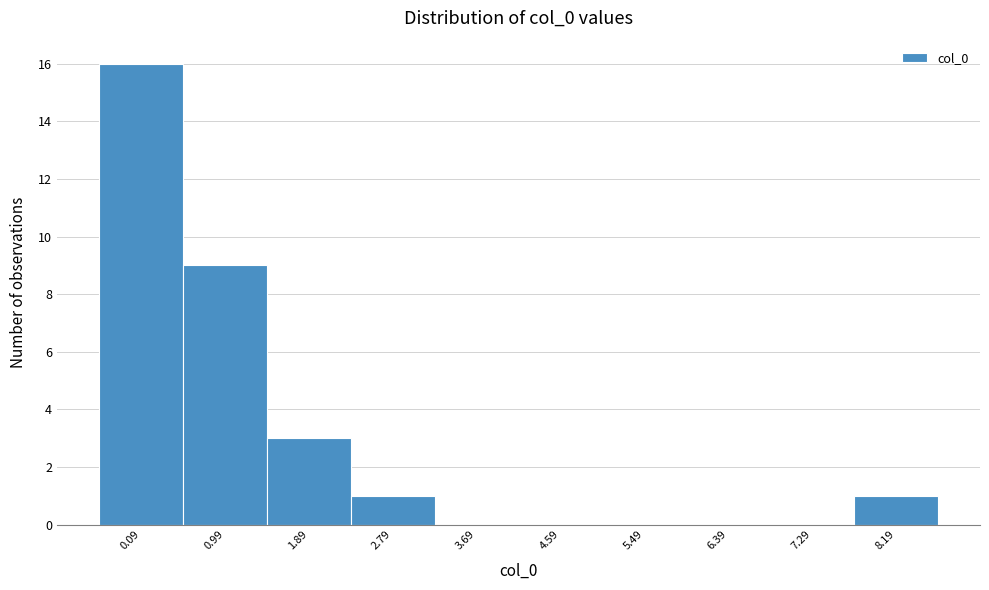

Reading right to left, transcribe all the data shown in this chart.

8.19=1	7.29=0	6.39=0	5.49=0	4.59=0	3.69=0	2.79=1	1.89=3	0.99=9	0.09=16